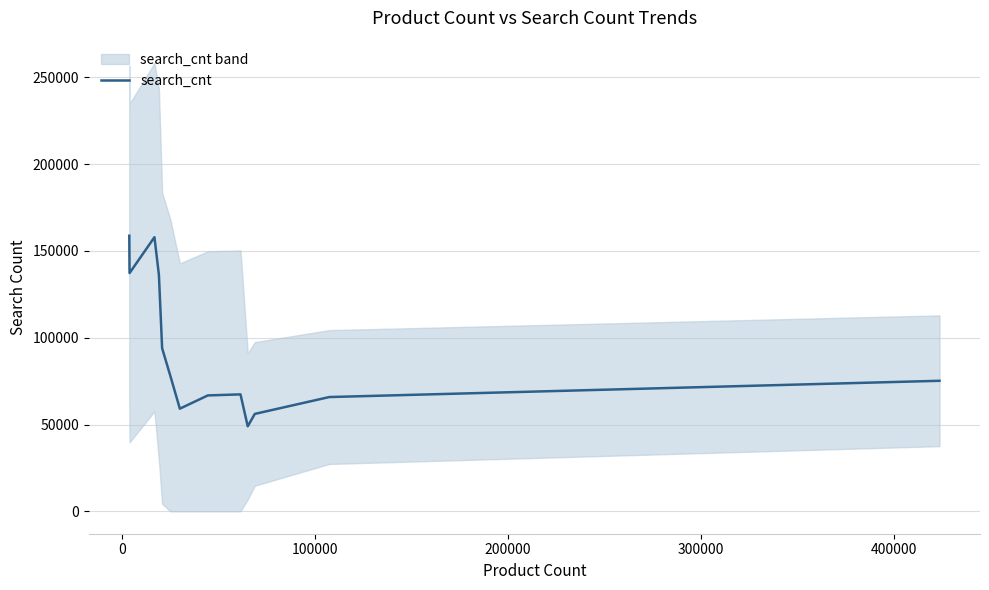

How many lines are shown in the chart?

1